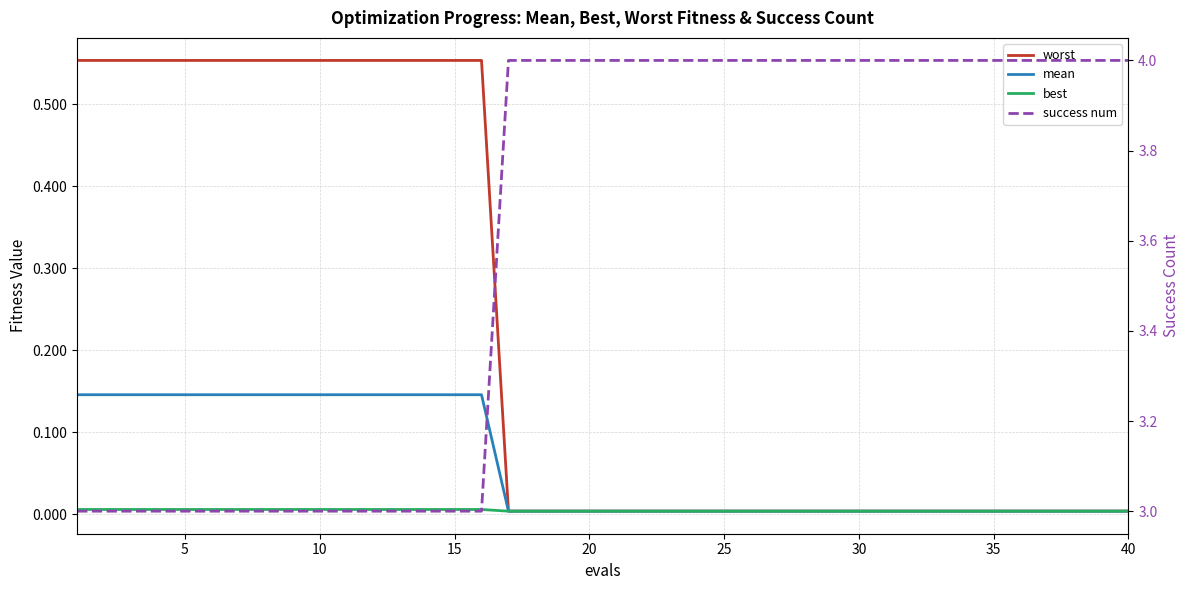

What is the greatest value displayed?

4.0